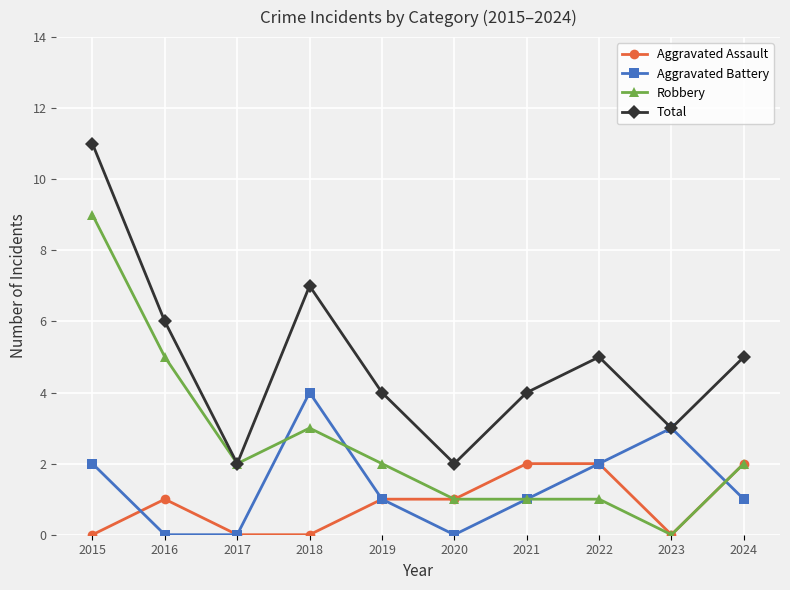

True or false: Total has a value of 7 at 2018.

True